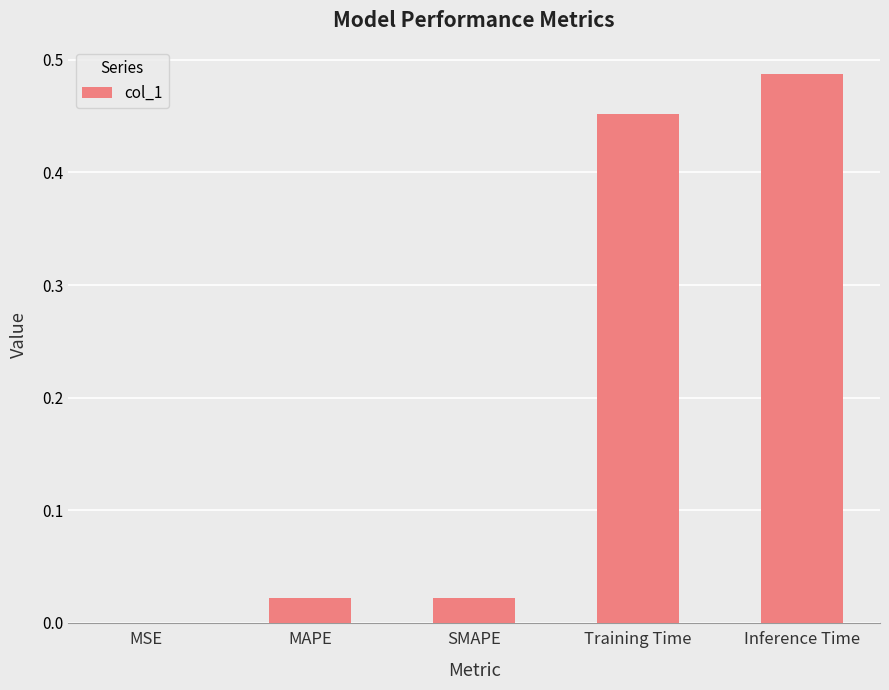

What is the sum of all values?

1.0